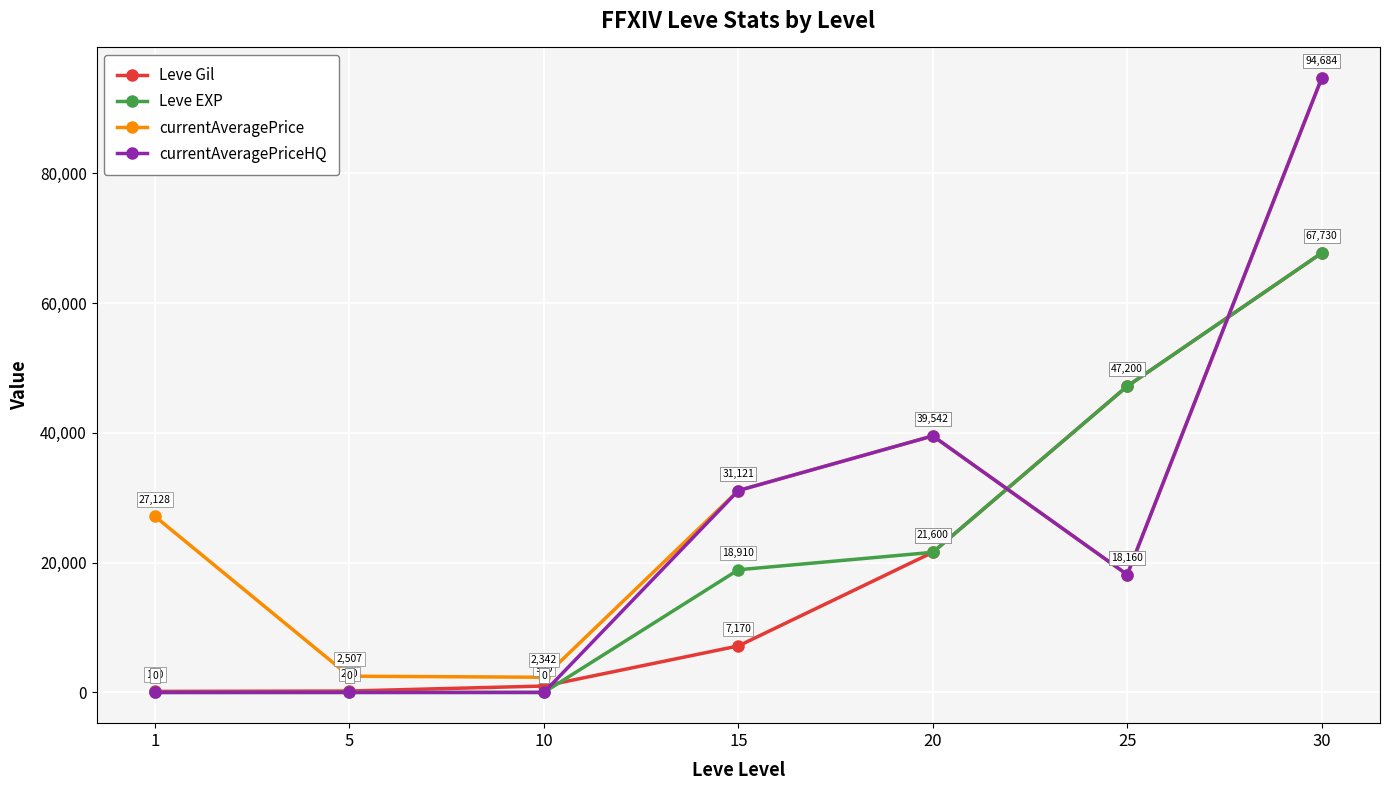

What are all the series names shown in the legend?

Leve Gil, Leve EXP, currentAveragePrice, currentAveragePriceHQ